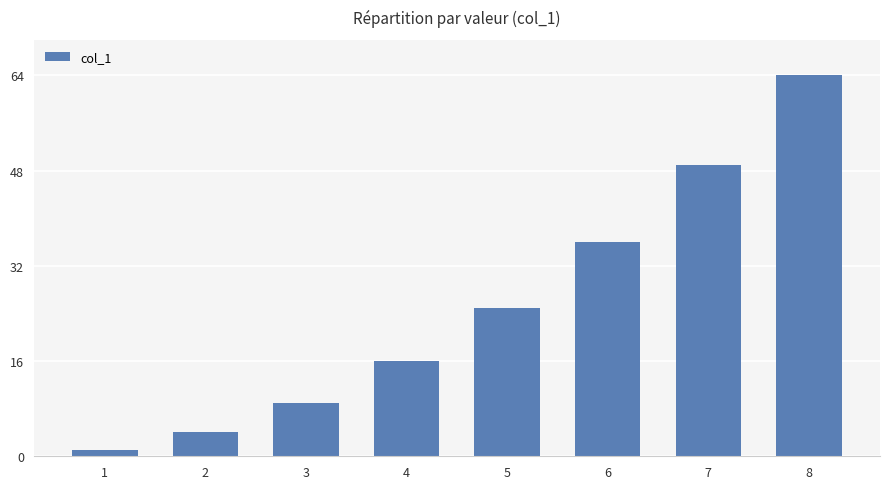

What is the change in value from 3 to 7?

+40